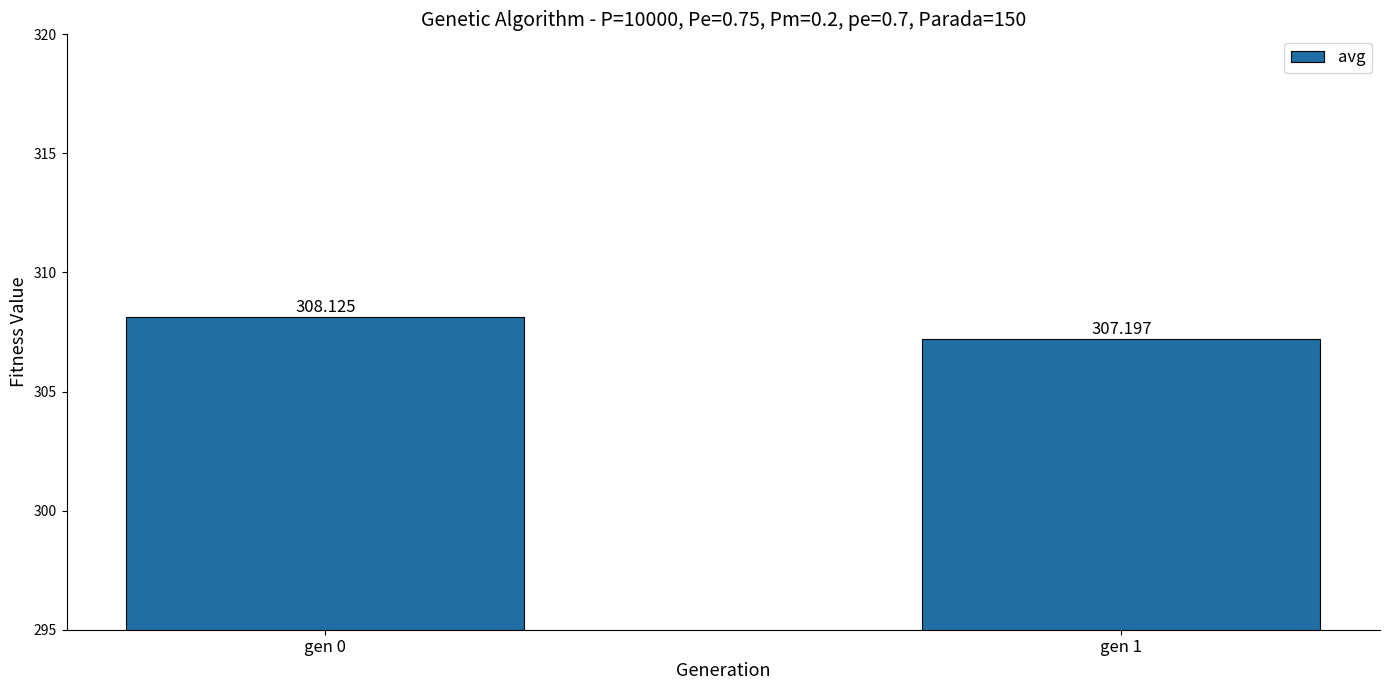

Reading right to left, list all the values displayed in this chart.

307.2	308.1